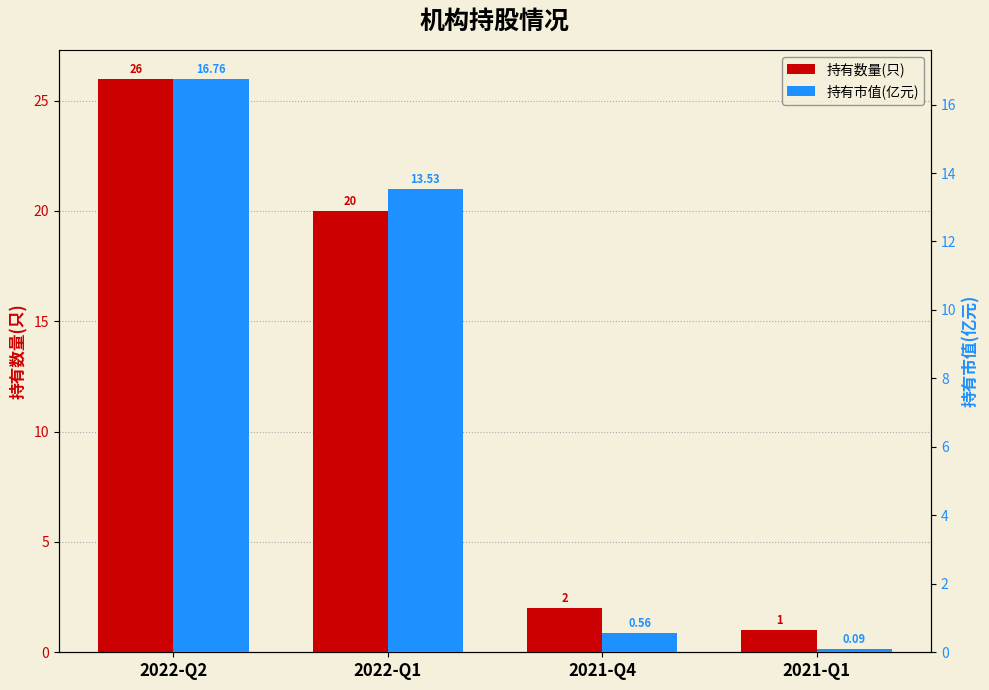

How many bars are there in total?

8